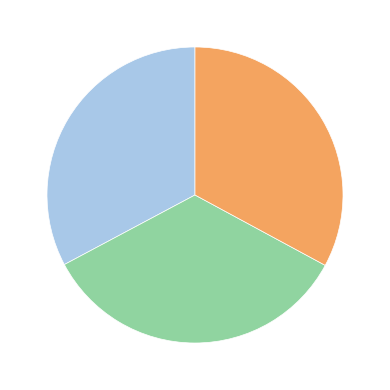

Is there any slice that represents more than half of the pie?

No